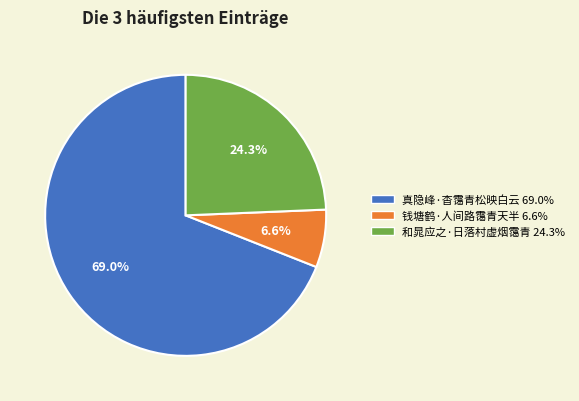

To the nearest percent, what is the average slice percentage?

33%